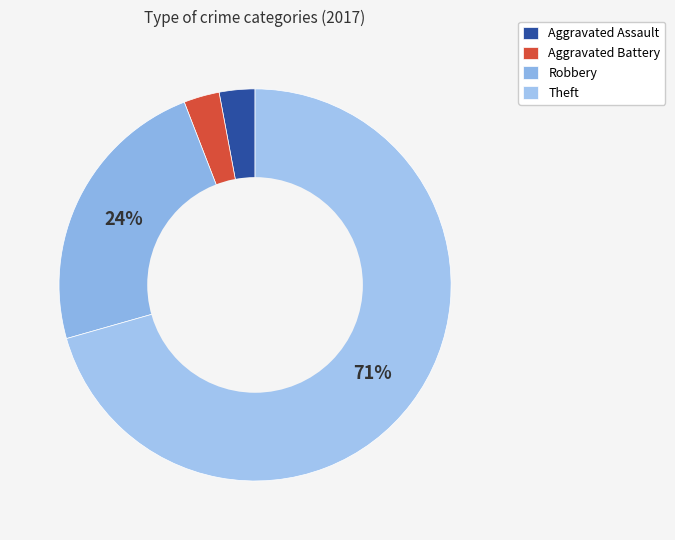

How many slices are in this pie chart?

4